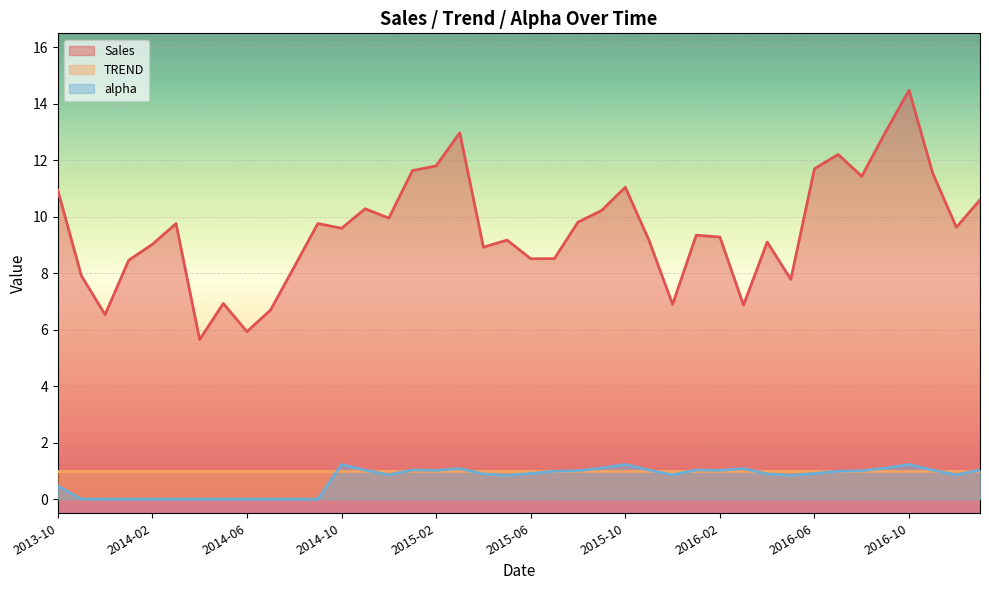

Where is the first local minimum for alpha?

2014-12